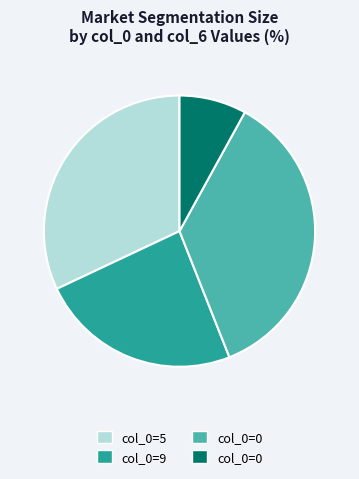

Is there any slice that represents more than half of the pie?

No